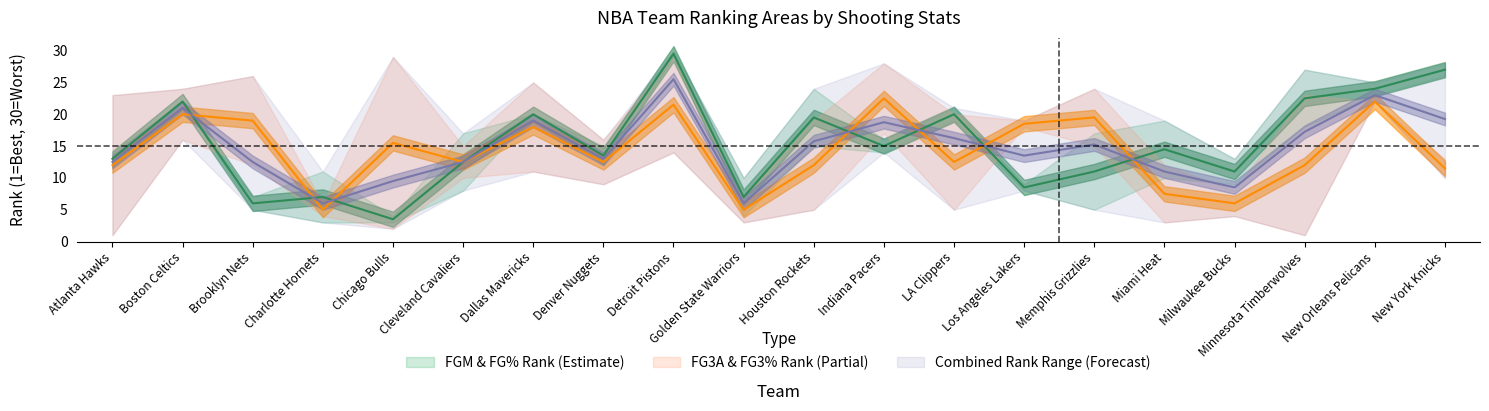

Reading left to right, transcribe all the data shown in this chart.

FGM_RANK: Atlanta Hawks=12	Boston Celtics=22	Brooklyn Nets=7	Charlotte Hornets=3	Chicago Bulls=4	Cleveland Cavaliers=17	Dallas Mavericks=20	Denver Nuggets=15	Detroit Pistons=30	Golden State Warriors=10	Houston Rockets=24	Indiana Pacers=14	LA Clippers=21	Los Angeles Lakers=8	Memphis Grizzlies=5	Miami Heat=19	Milwaukee Bucks=9	Minnesota Timberwolves=18	New Orleans Pelicans=23	New York Knicks=28
FG_PCT_RANK: Atlanta Hawks=14	Boston Celtics=22	Brooklyn Nets=5	Charlotte Hornets=11	Chicago Bulls=3	Cleveland Cavaliers=8	Dallas Mavericks=20	Denver Nuggets=12	Detroit Pistons=29	Golden State Warriors=4	Houston Rockets=15	Indiana Pacers=16	LA Clippers=19	Los Angeles Lakers=9	Memphis Grizzlies=17	Miami Heat=10	Milwaukee Bucks=13	Minnesota Timberwolves=27	New Orleans Pelicans=25	New York Knicks=26
FG3A_RANK: Atlanta Hawks=23	Boston Celtics=16	Brooklyn Nets=26	Charlotte Hornets=6	Chicago Bulls=29	Cleveland Cavaliers=15	Dallas Mavericks=11	Denver Nuggets=9	Detroit Pistons=14	Golden State Warriors=3	Houston Rockets=5	Indiana Pacers=17	LA Clippers=20	Los Angeles Lakers=19	Memphis Grizzlies=24	Miami Heat=12	Milwaukee Bucks=4	Minnesota Timberwolves=1	New Orleans Pelicans=22	New York Knicks=10
FG3_PCT_RANK: Atlanta Hawks=1	Boston Celtics=24	Brooklyn Nets=12	Charlotte Hornets=4	Chicago Bulls=2	Cleveland Cavaliers=10	Dallas Mavericks=25	Denver Nuggets=16	Detroit Pistons=29	Golden State Warriors=7	Houston Rockets=19	Indiana Pacers=28	LA Clippers=5	Los Angeles Lakers=18	Memphis Grizzlies=15	Miami Heat=3	Milwaukee Bucks=8	Minnesota Timberwolves=23	New Orleans Pelicans=22	New York Knicks=13